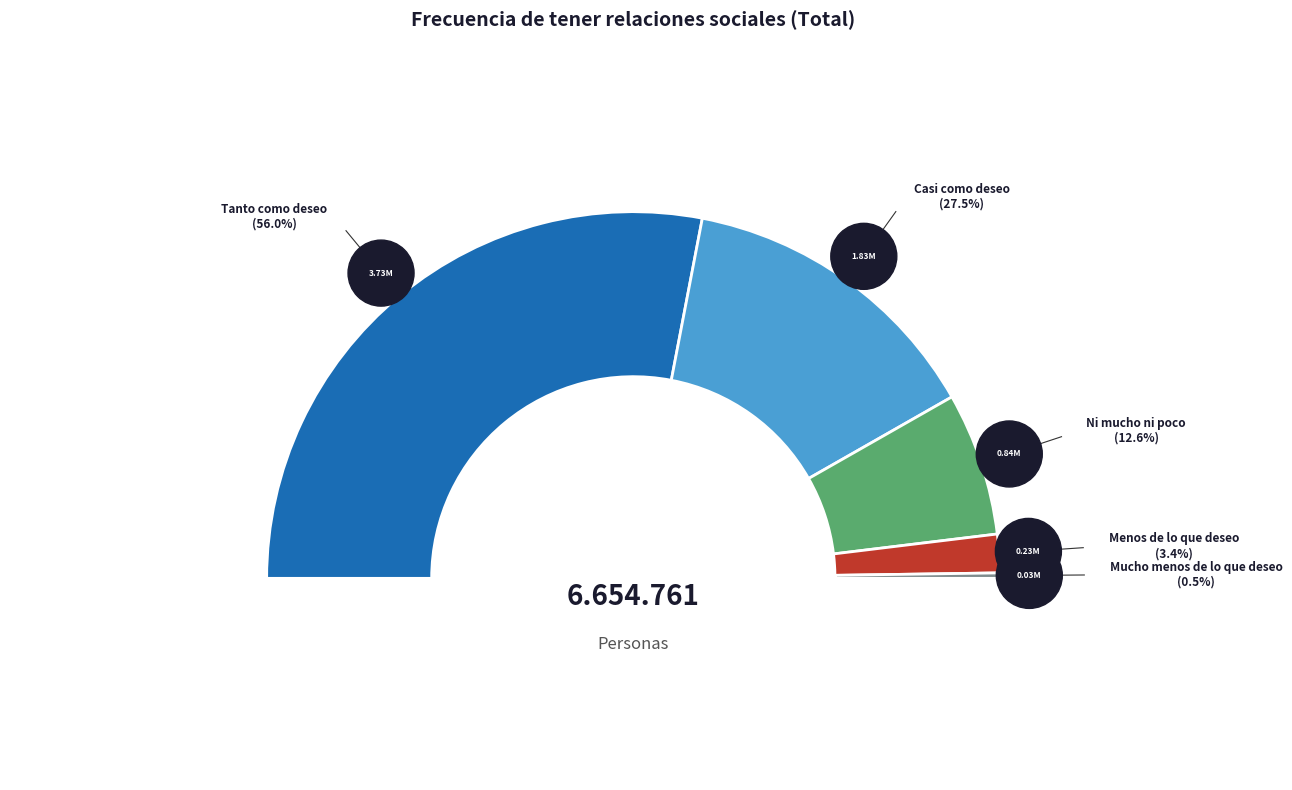

What percentage is the Tanto como deseo slice, to the nearest percent?

56%